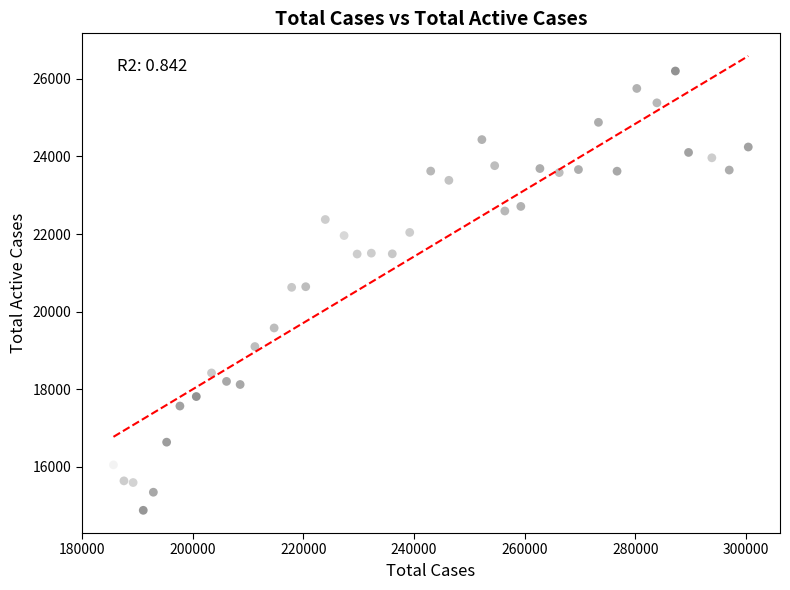

What is the range of X values (max minus min)?

114710